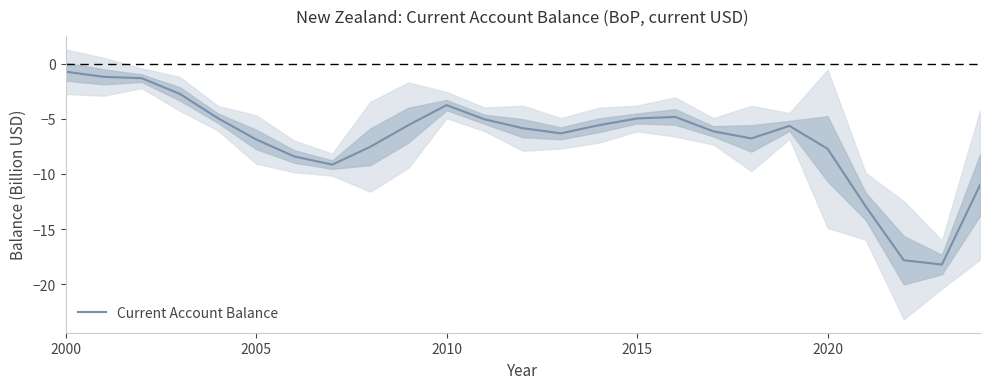

True or false: Current Account Balance has a value of -3.8 at 2010.

True